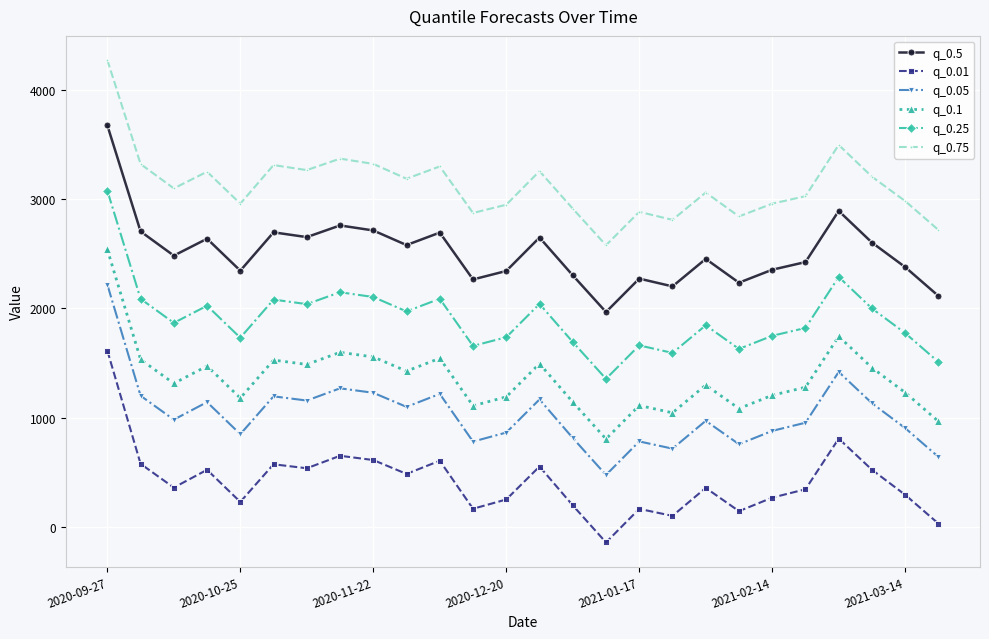

What is the sum of all q_0.5 values?

65392.8